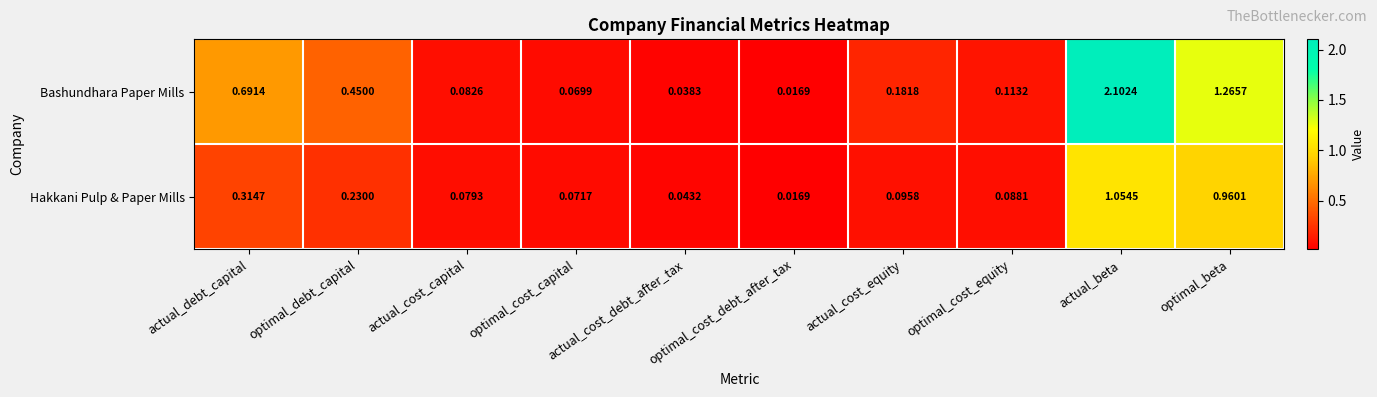

Which label corresponds to the smallest value in the chart?

optimal_cost_debt_after_tax